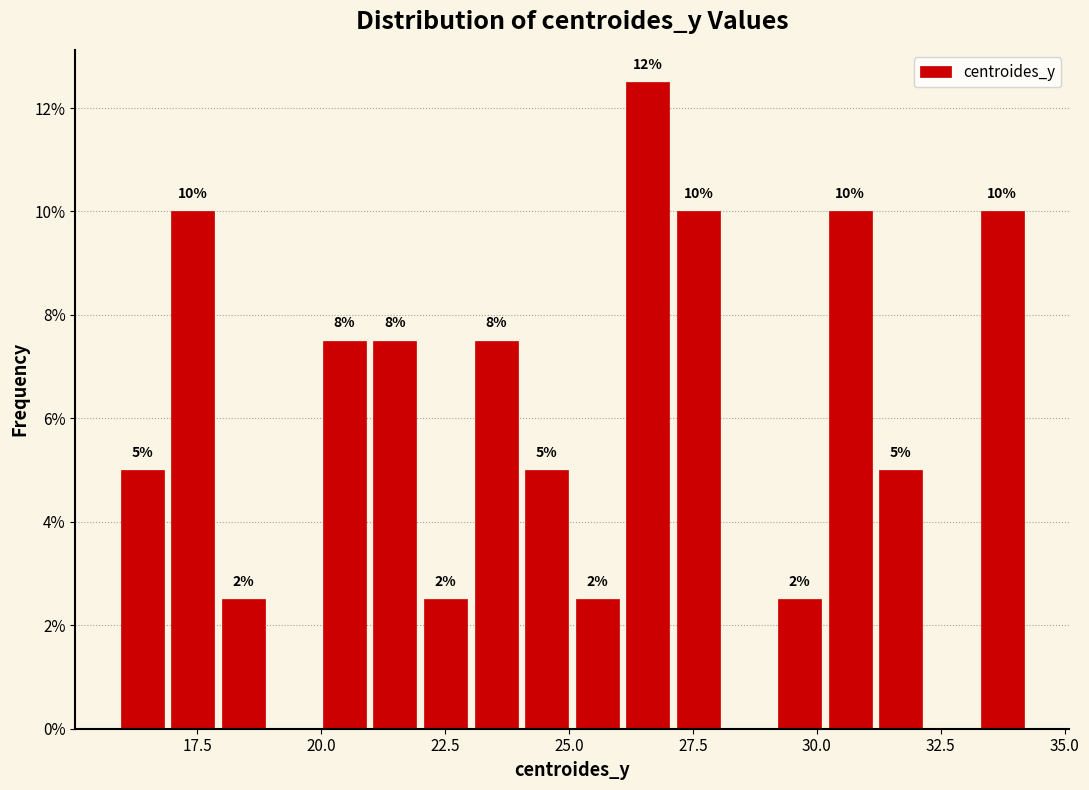

Around what value on the x-axis is the tallest bar? Give the approximate position of its centre, as read against the axis.

26.5